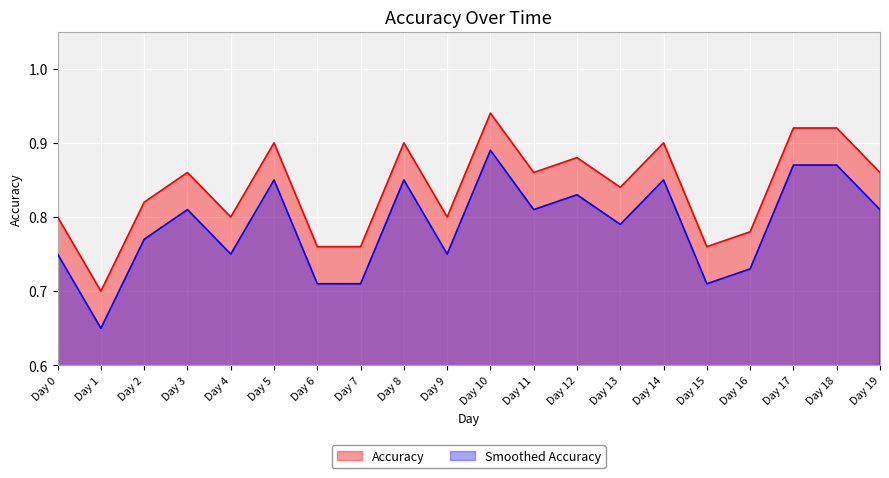

Which category has the lowest value in the Smoothed Accuracy series?

Day 1